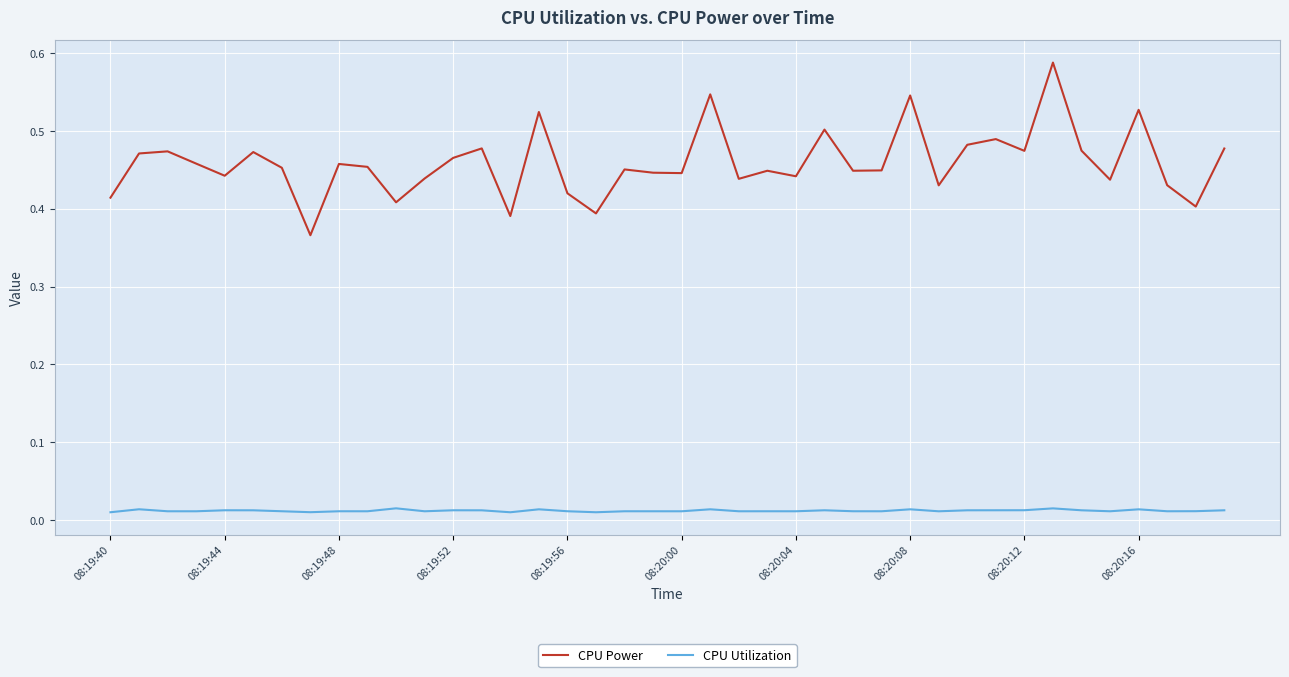

What are all the series names shown in the legend?

CPU Power, CPU Utilization